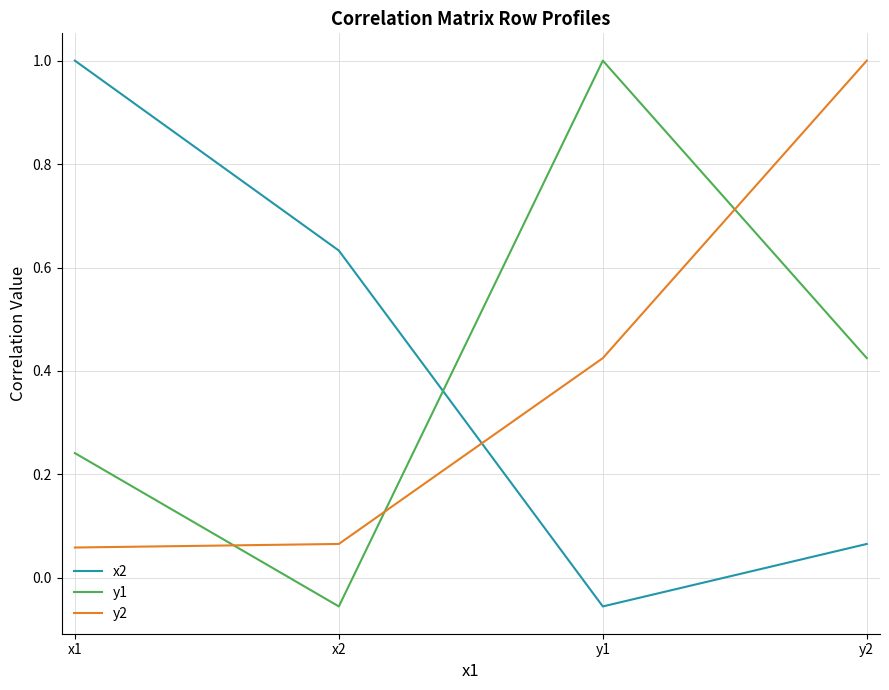

Where does the x2 series first go above 0?

x1